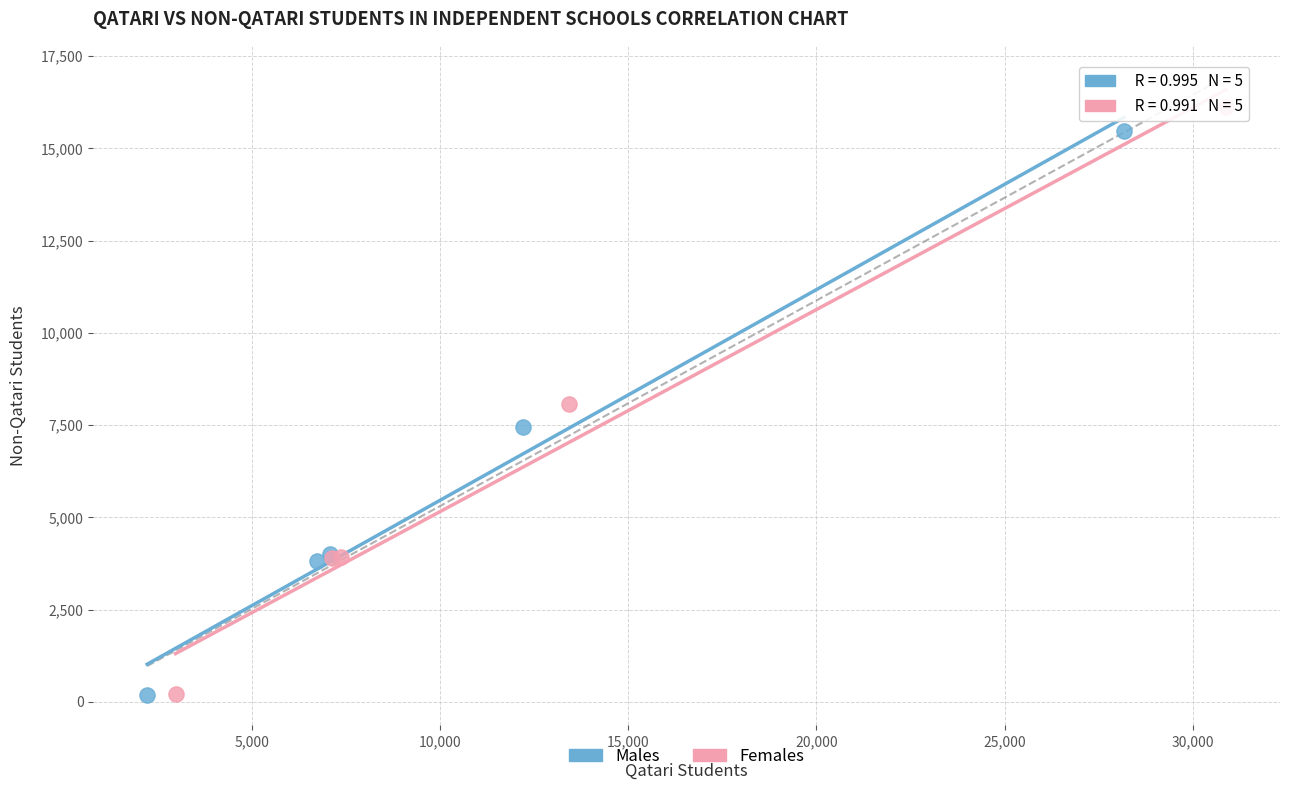

Which series has the widest spread of Y values?

Females